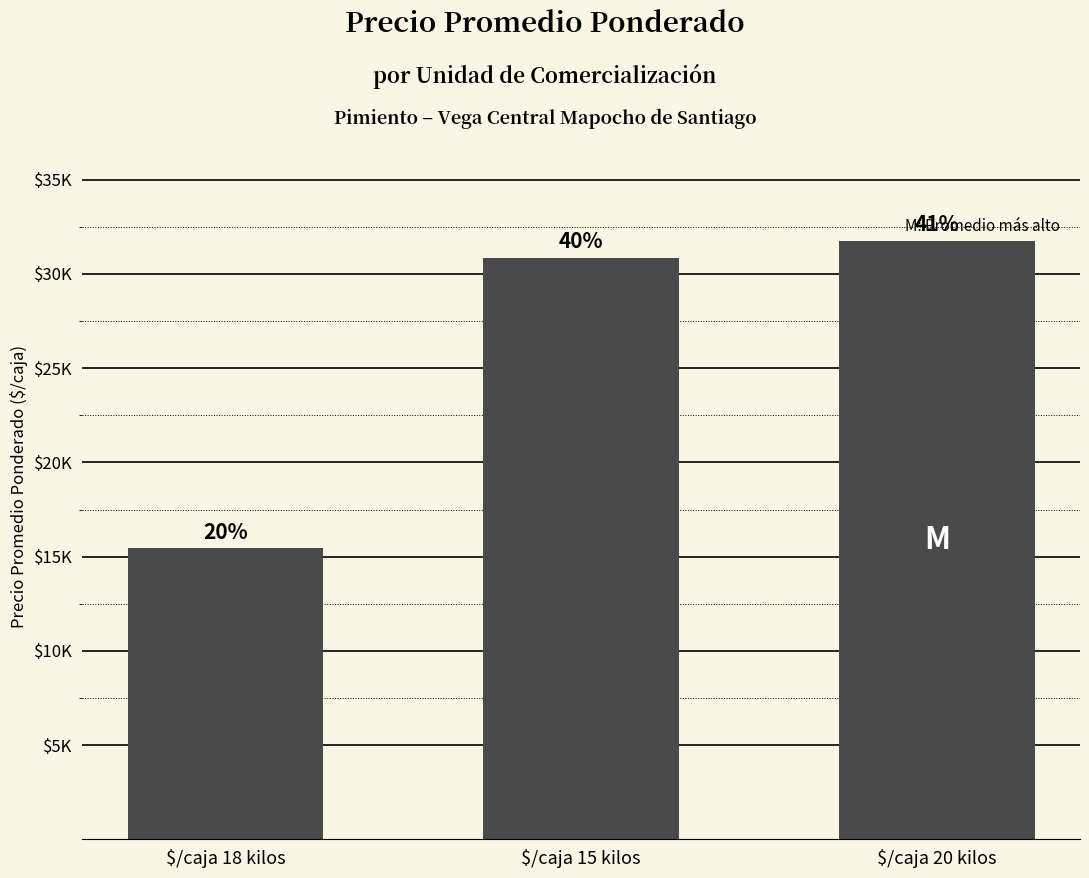

Are the bars horizontal?

No